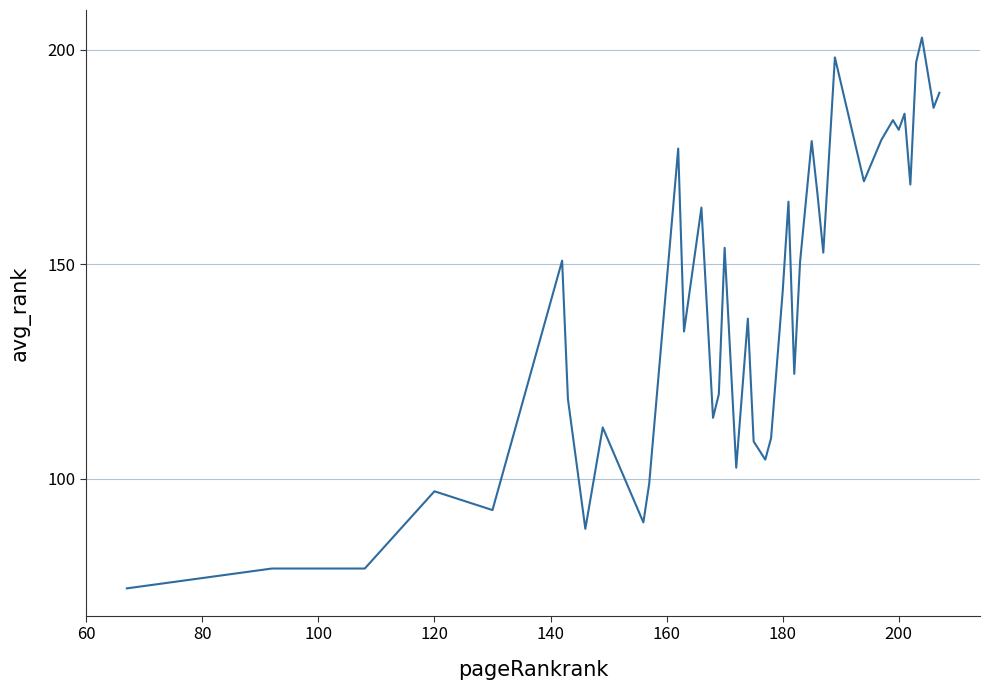

What is the greatest value displayed?

202.9